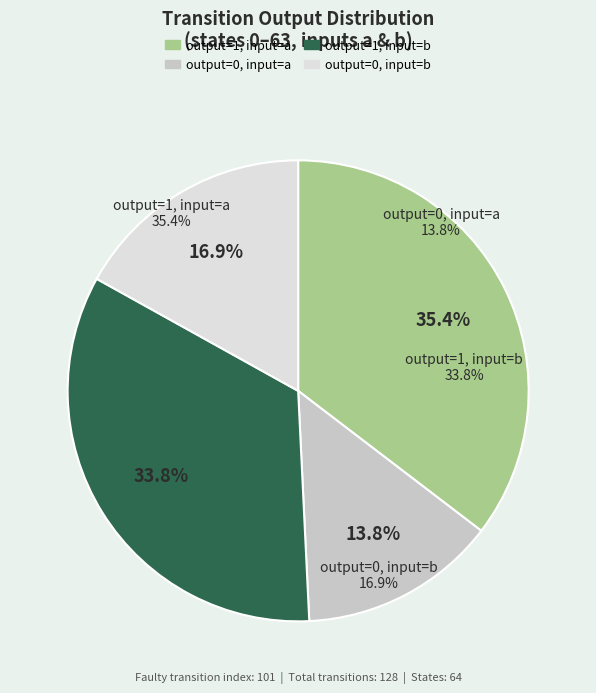

What is the largest slice in the pie chart?

output_symbol=1 (a)